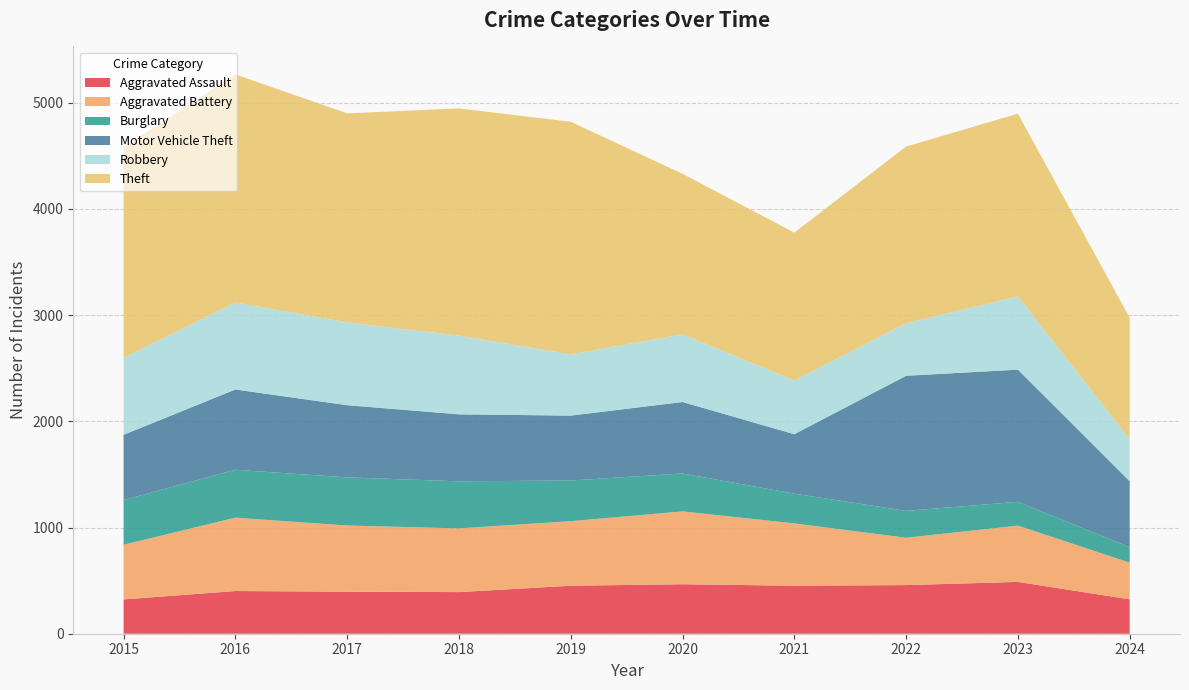

Reading right to left, what are all the values shown in this chart?

Aggravated Assault: 324	488	458	452	466	452	392	396	402	323
Aggravated Battery: 345	530	446	587	686	608	600	623	691	515
Burglary: 146	224	253	280	357	383	443	453	451	421
Motor Vehicle Theft: 621	1245	1272	560	673	611	631	680	756	614
Robbery: 395	690	495	506	637	577	741	780	819	726
Theft: 1145	1720	1664	1392	1512	2190	2140	1968	2148	1981